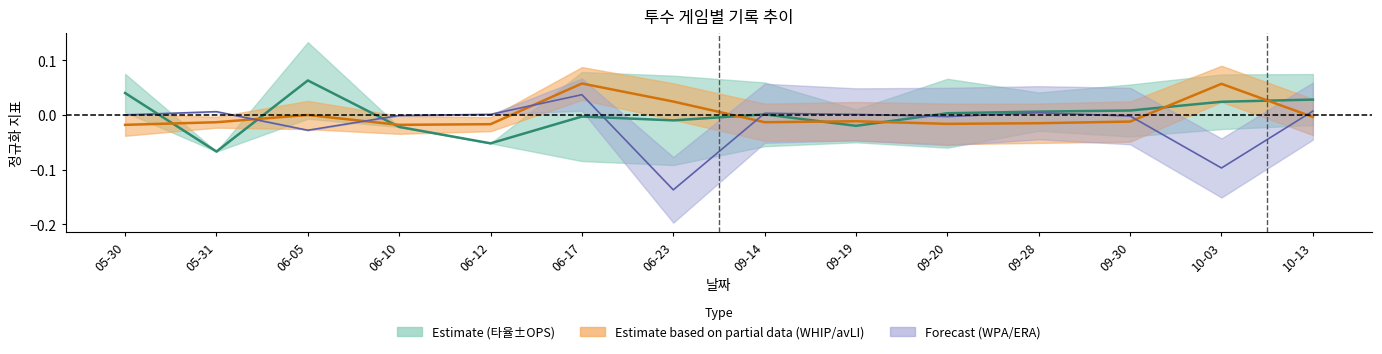

At which category is the sum across all series the highest?

06-17